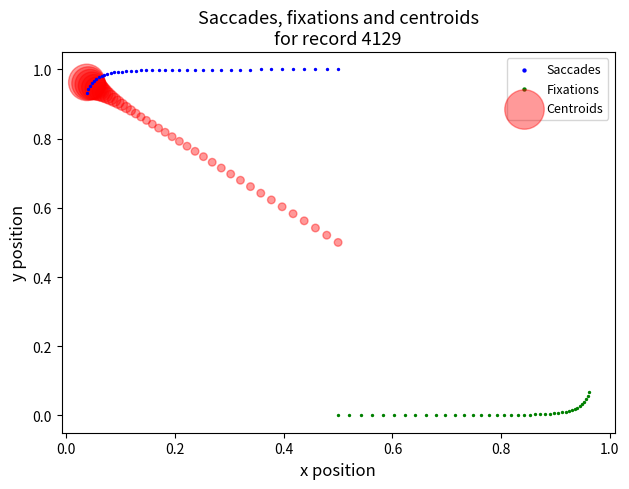

Which series has the widest spread of Y values?

Centroids